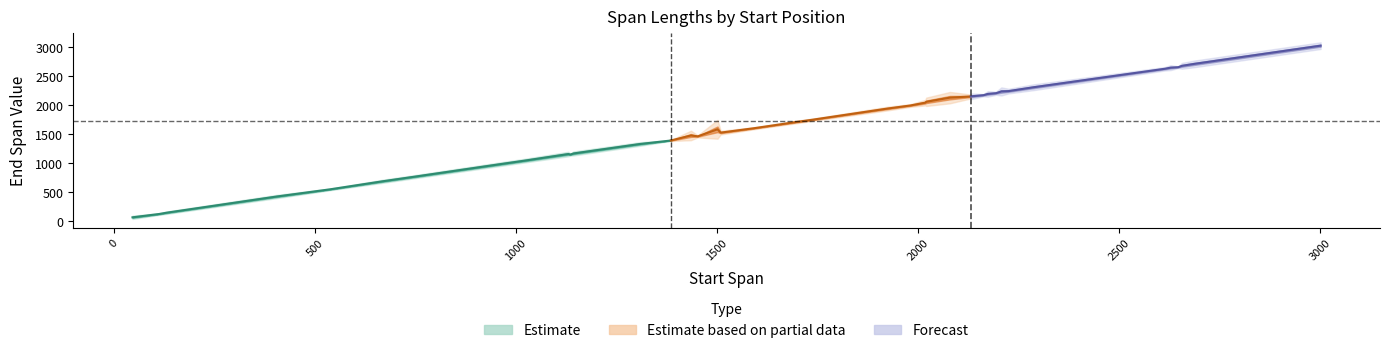

Where is end_span nearest to the value 1544?

1509